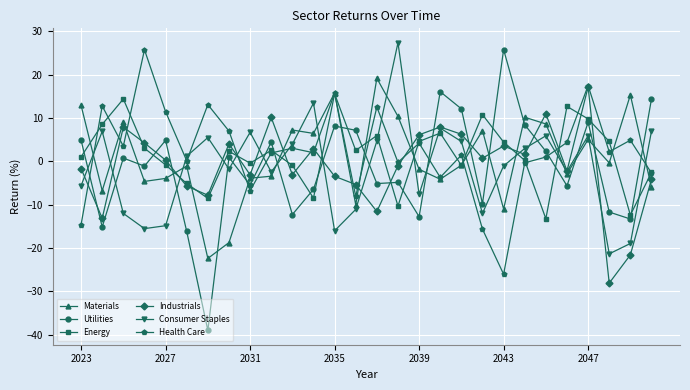

What is the sum of all Utilities values?

-38.8